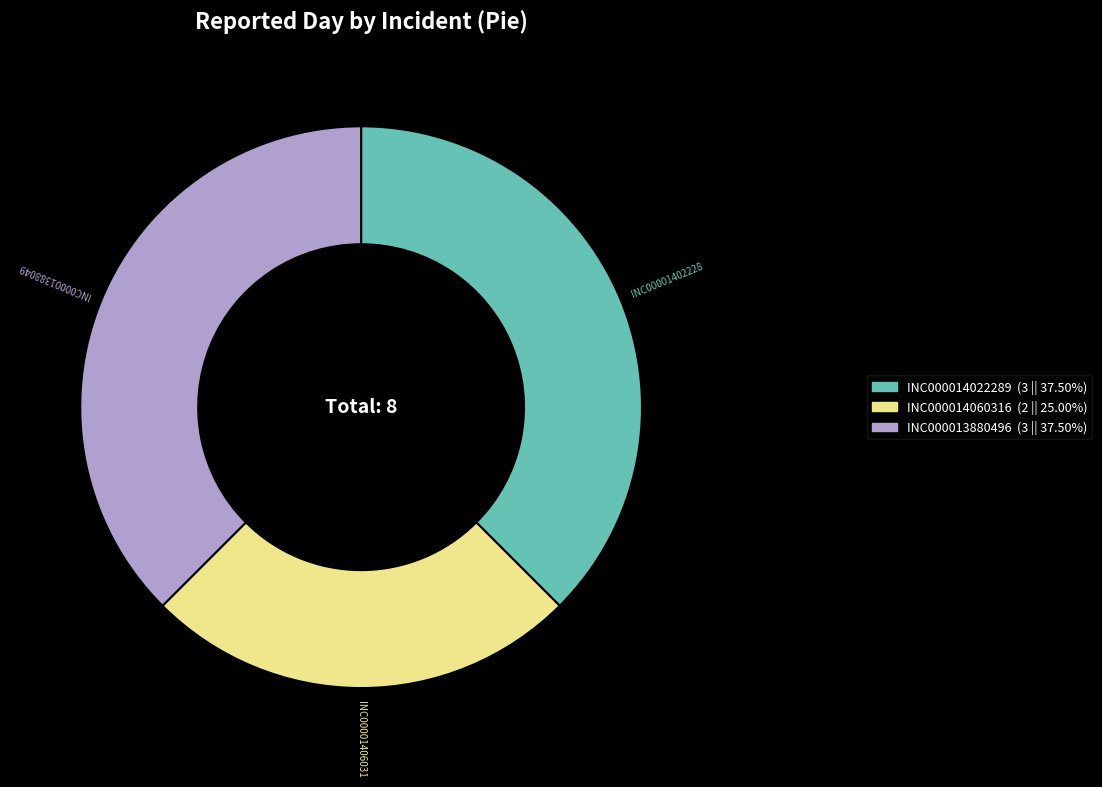

Is INC000013880496 (3 || 37.50%) the majority of the pie?

No